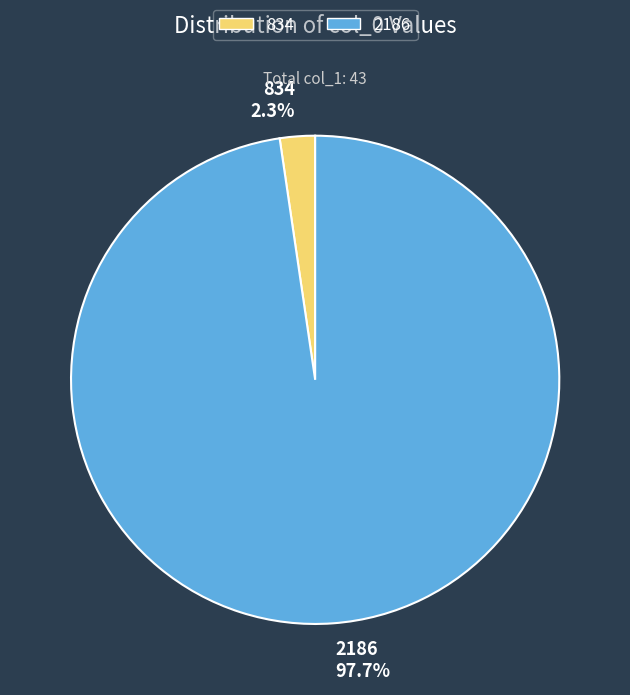

What percentage is the 834 slice, to the nearest percent?

2%